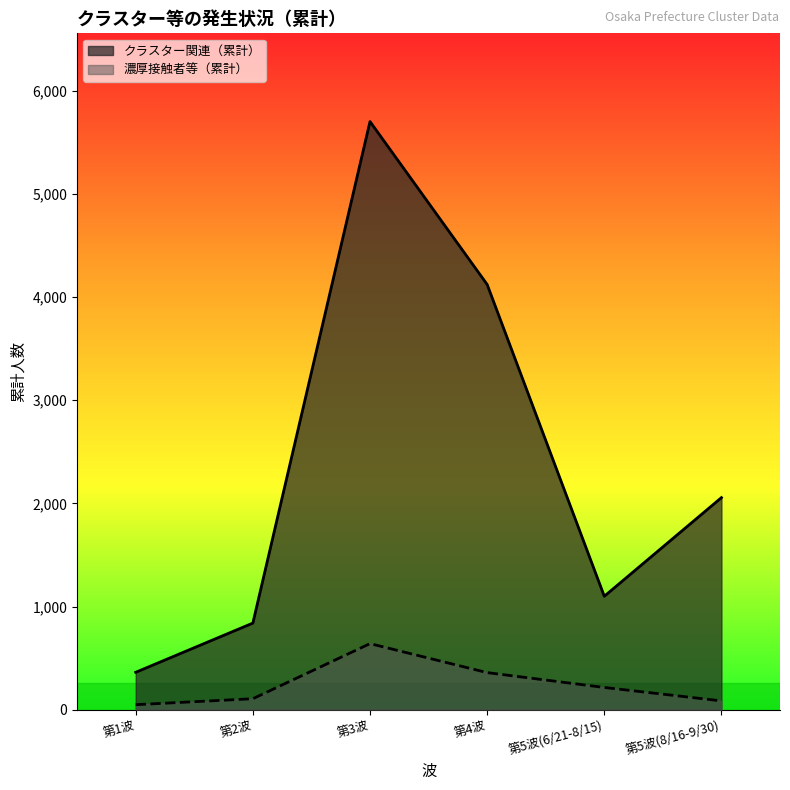

What is the lowest value of the 濃厚接触者等（累計） series?

49